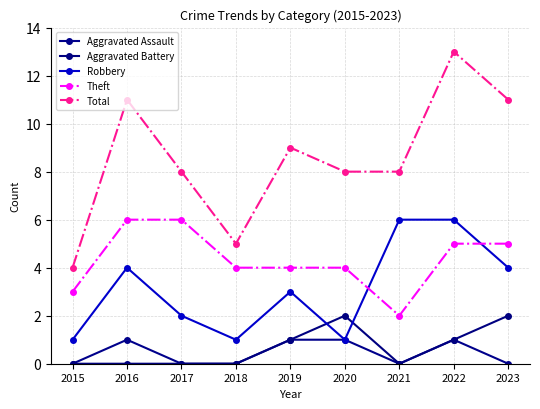

How many lines are shown in the chart?

5